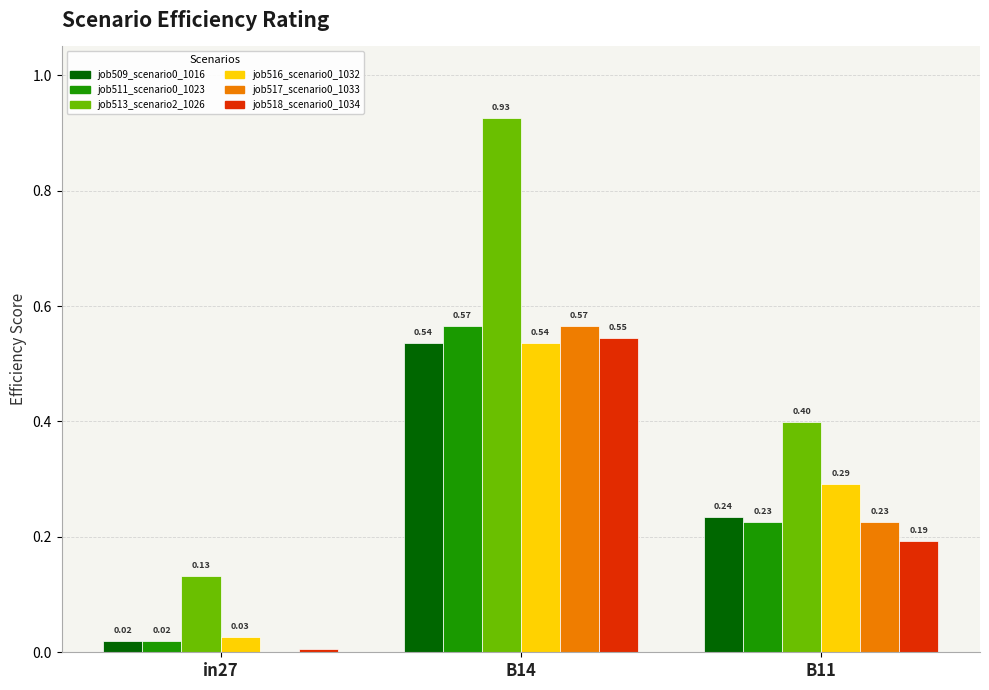

Count the number of categories in the chart.

3